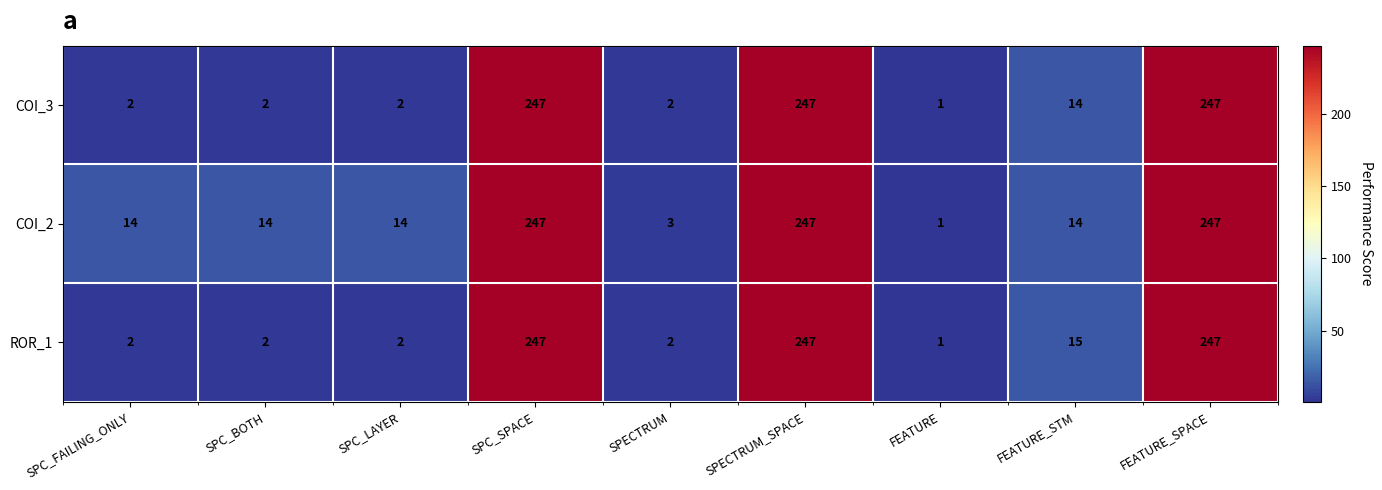

Reading left to right, what are all the values shown in this chart?

COI_3: 2	2	2	247	2	247	1	14	247
COI_2: 14	14	14	247	3	247	1	14	247
ROR_1: 2	2	2	247	2	247	1	15	247